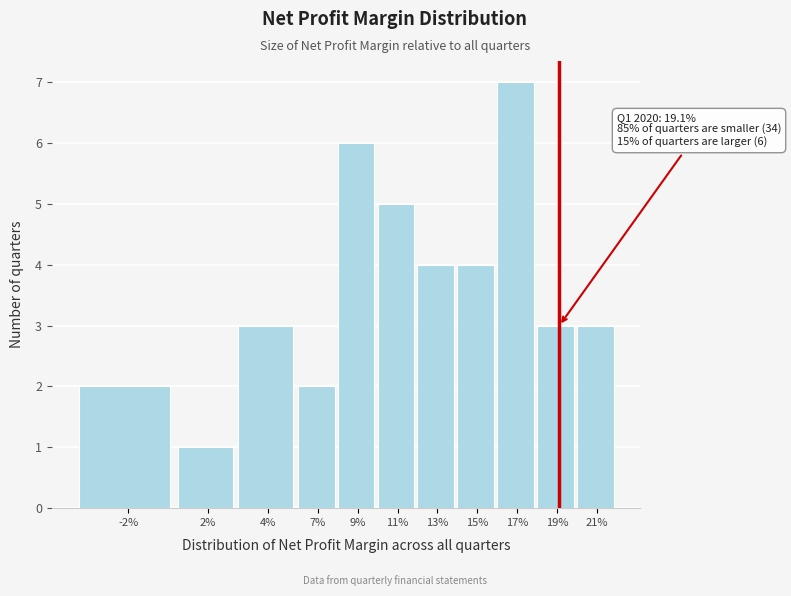

Reading left to right, transcribe all the data shown in this chart.

2	1	3	2	6	5	4	4	7	3	3